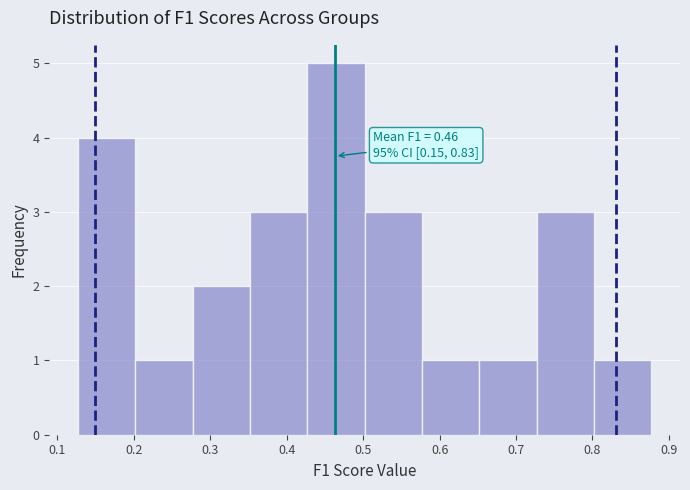

Which range on the x-axis has the tallest bar?

0.43 to 0.50